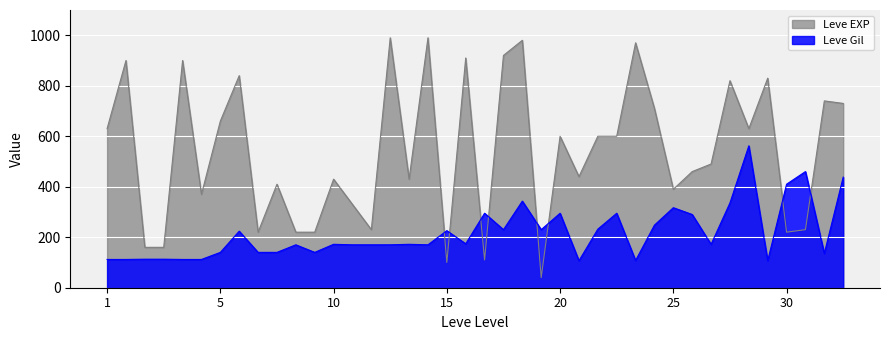

Which series changed the most between 1 and 10?

Leve EXP